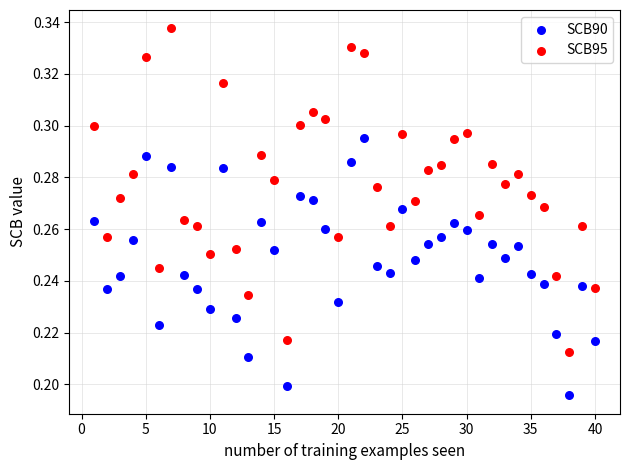

What are all the series names shown in the legend?

SCB90, SCB95